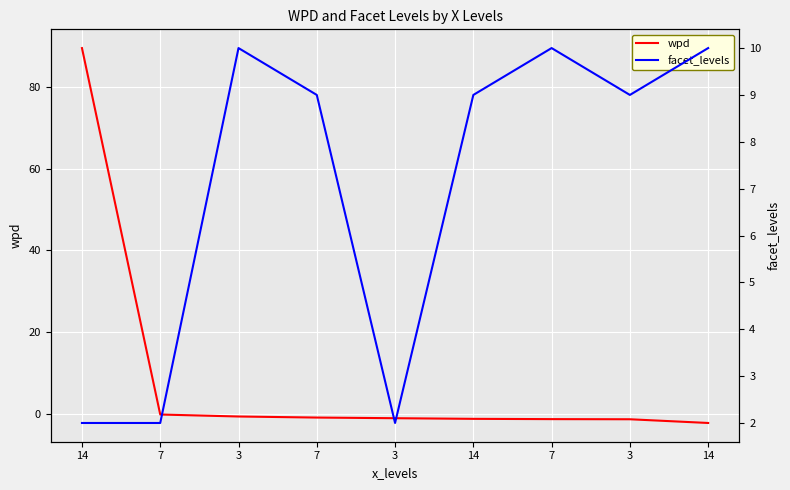

How many values in wpd are above zero?

1